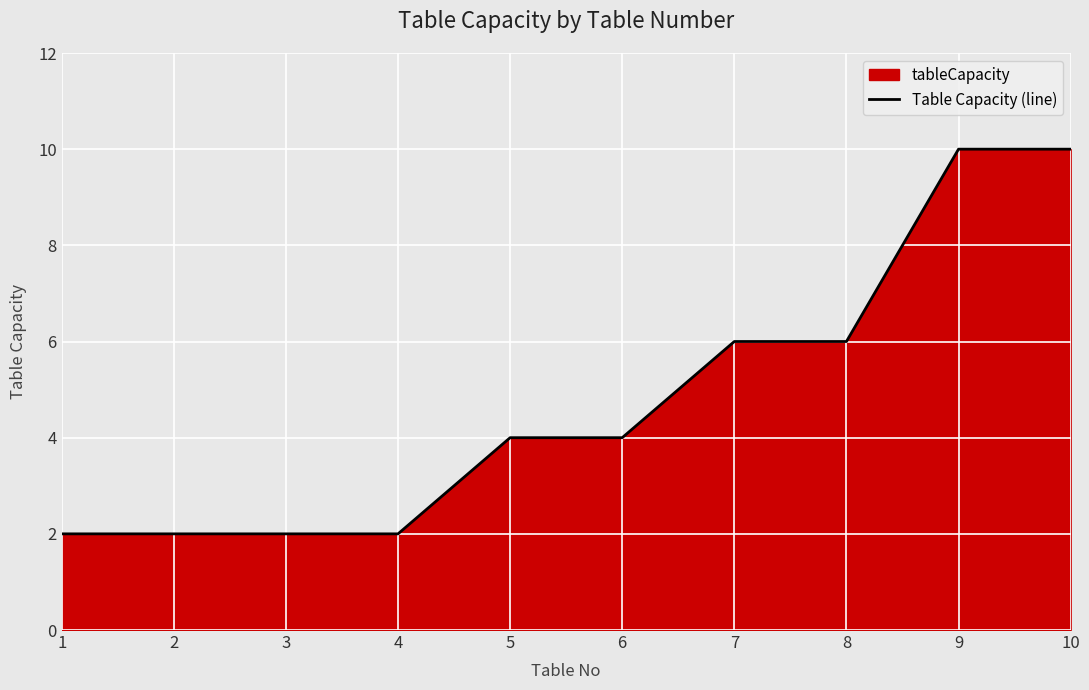

What is the greatest value displayed?

10